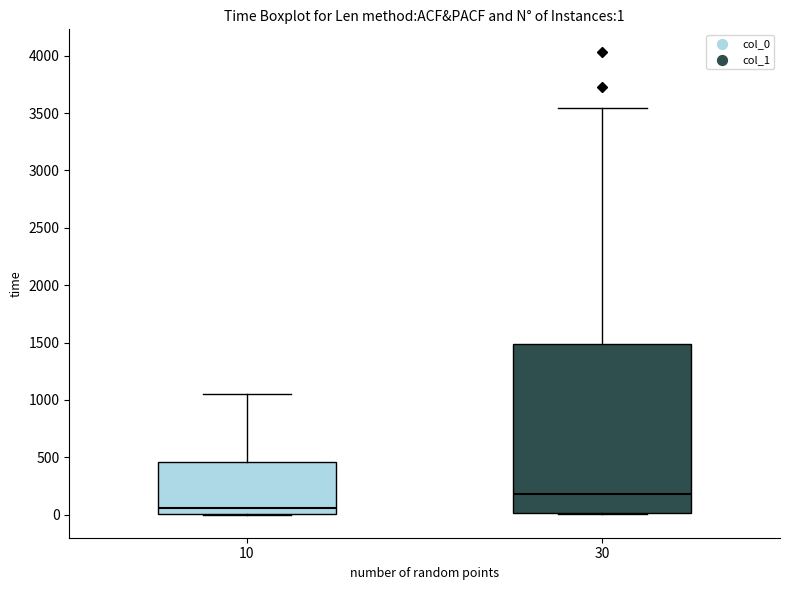

Which box is the tallest, from its lower edge to its upper edge?

30